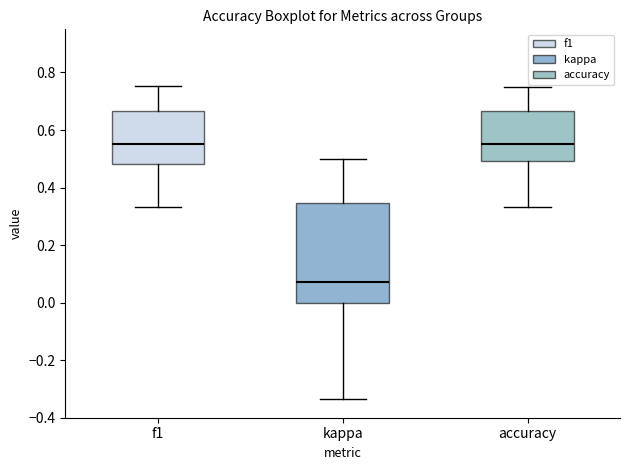

Reading left to right, read every box against the y-axis: the position of its median line, the range the box covers, and the ends of its whiskers. The values are not printed on the chart, so give them approximately, as read against the axis.

f1: median 0.56, box 0.48 to 0.66, whiskers 0.34 to 0.76
kappa: median 0.08, box 0.00 to 0.34, whiskers -0.34 to 0.50
accuracy: median 0.56, box 0.50 to 0.66, whiskers 0.34 to 0.76